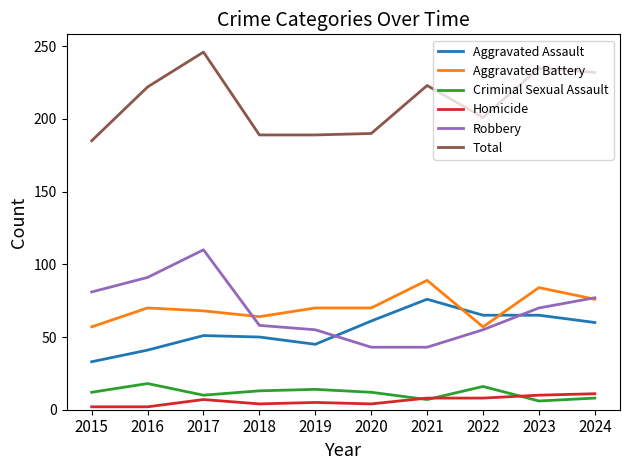

Which label corresponds to the largest value in the chart?

2017